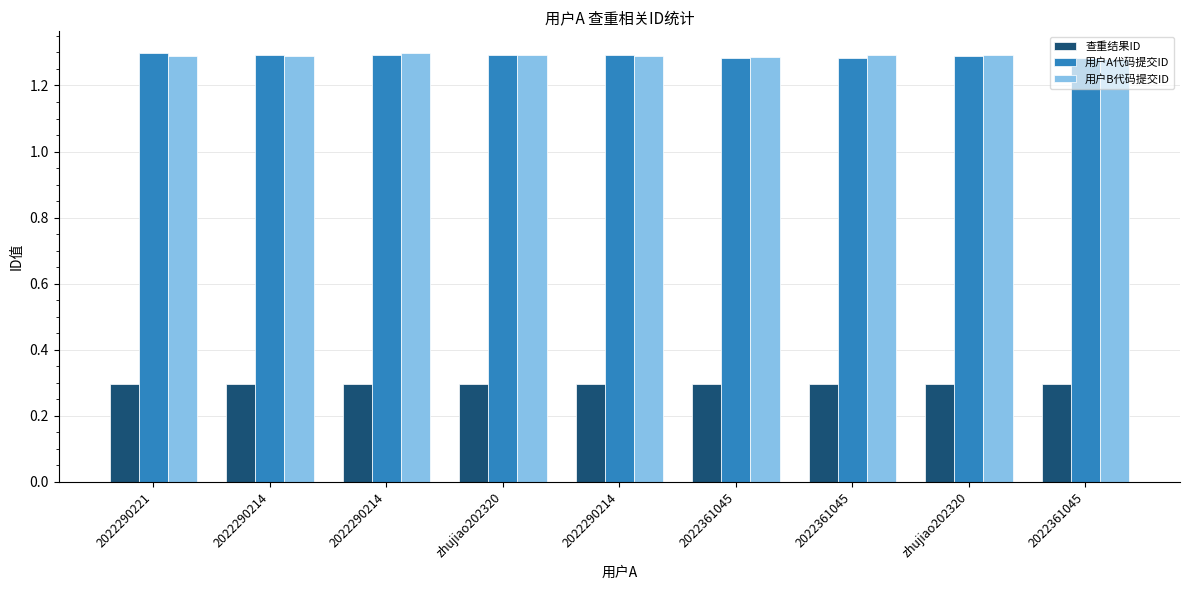

How many bars are there in each group?

3